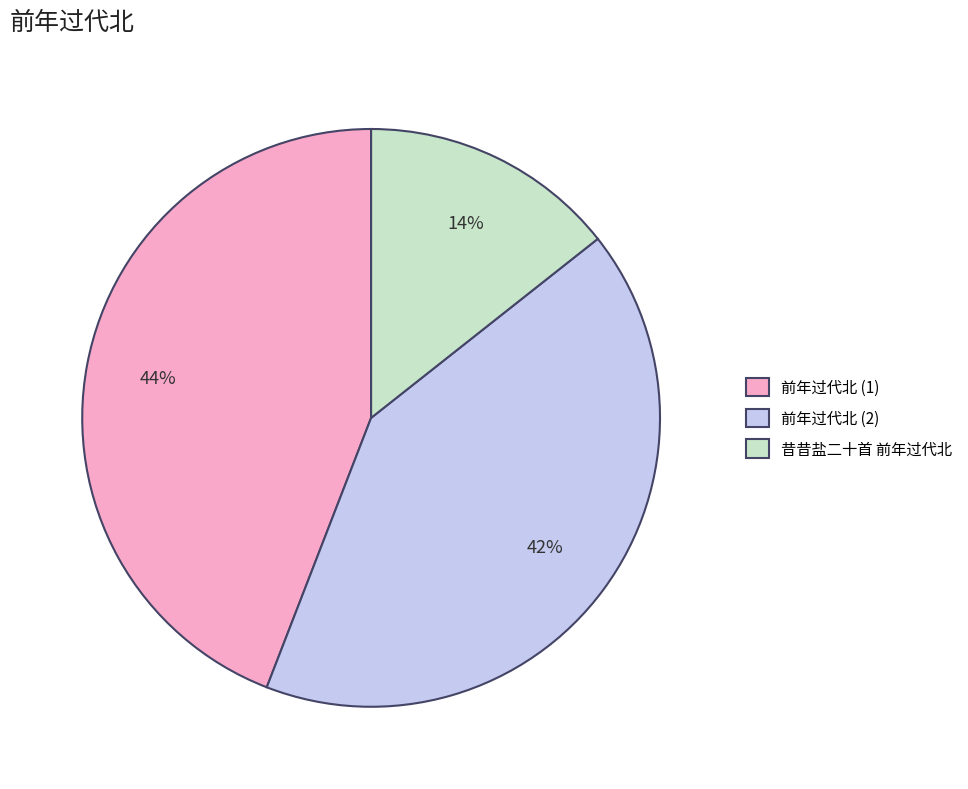

Is there a majority slice in this chart?

No